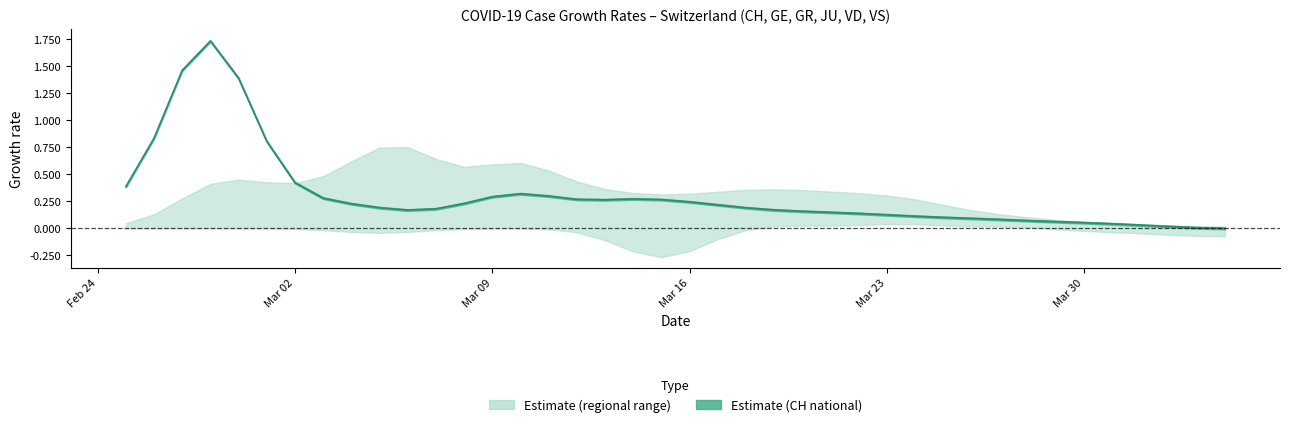

What is the difference between the maximum and minimum values?

1.7